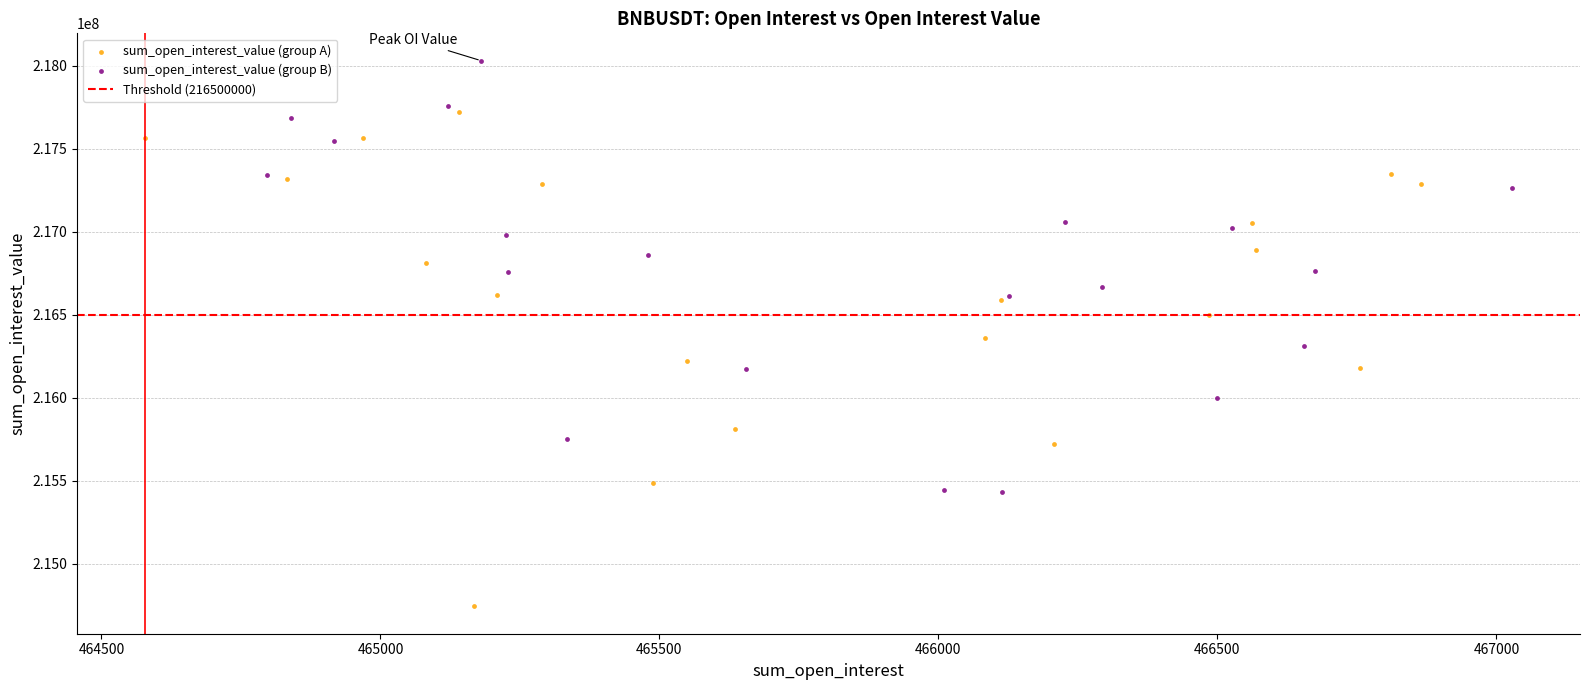

Which series contains the lowest Y value?

sum_open_interest_value (group A)